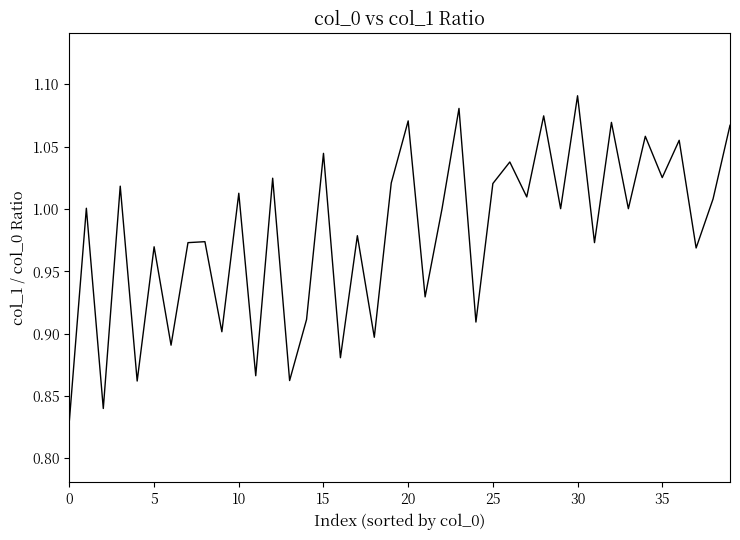

What is the difference between the maximum and minimum values?

0.3